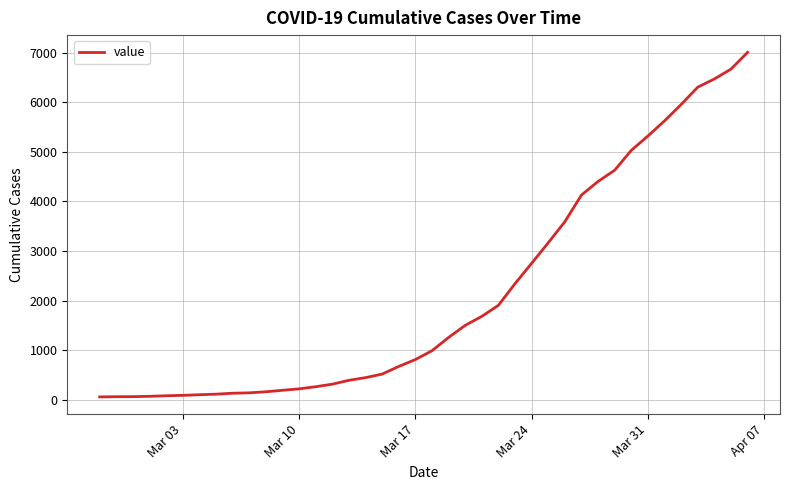

What is the difference between the maximum and minimum values?

6940